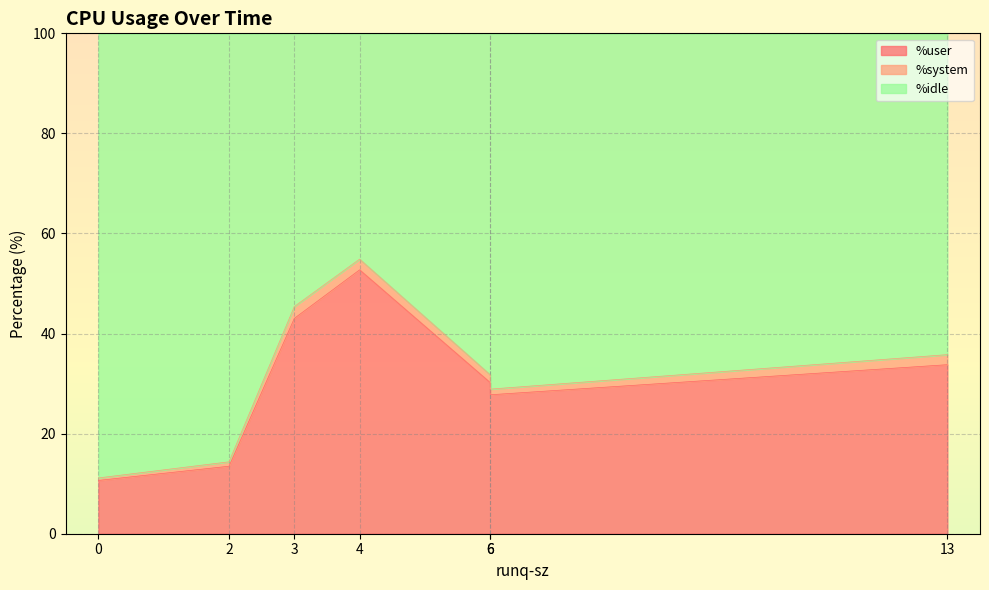

List the labels in order of %system value, smallest first.

0, 2, 6, 6, 13, 4, 3